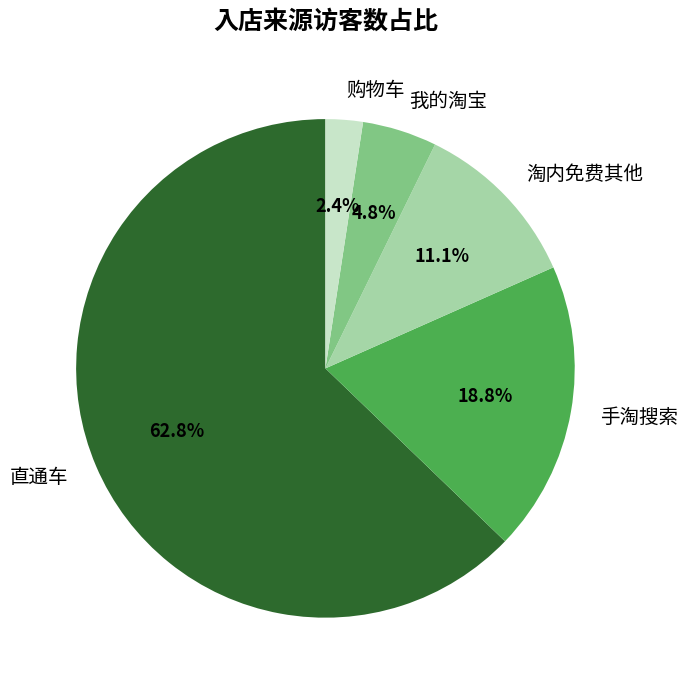

To the nearest percent, what portion does 我的淘宝 represent?

5%